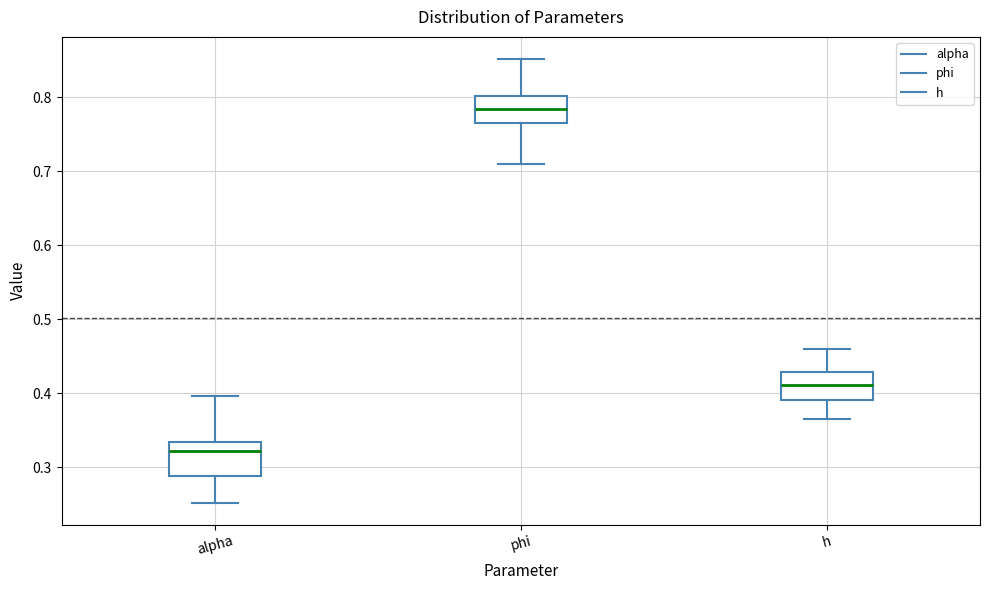

Reading left to right, read every box against the y-axis: the position of its median line, the range the box covers, and the ends of its whiskers. The values are not printed on the chart, so give them approximately, as read against the axis.

alpha: median 0.32, box 0.29 to 0.33, whiskers 0.25 to 0.40
phi: median 0.78, box 0.77 to 0.80, whiskers 0.71 to 0.85
h: median 0.41, box 0.39 to 0.43, whiskers 0.37 to 0.46